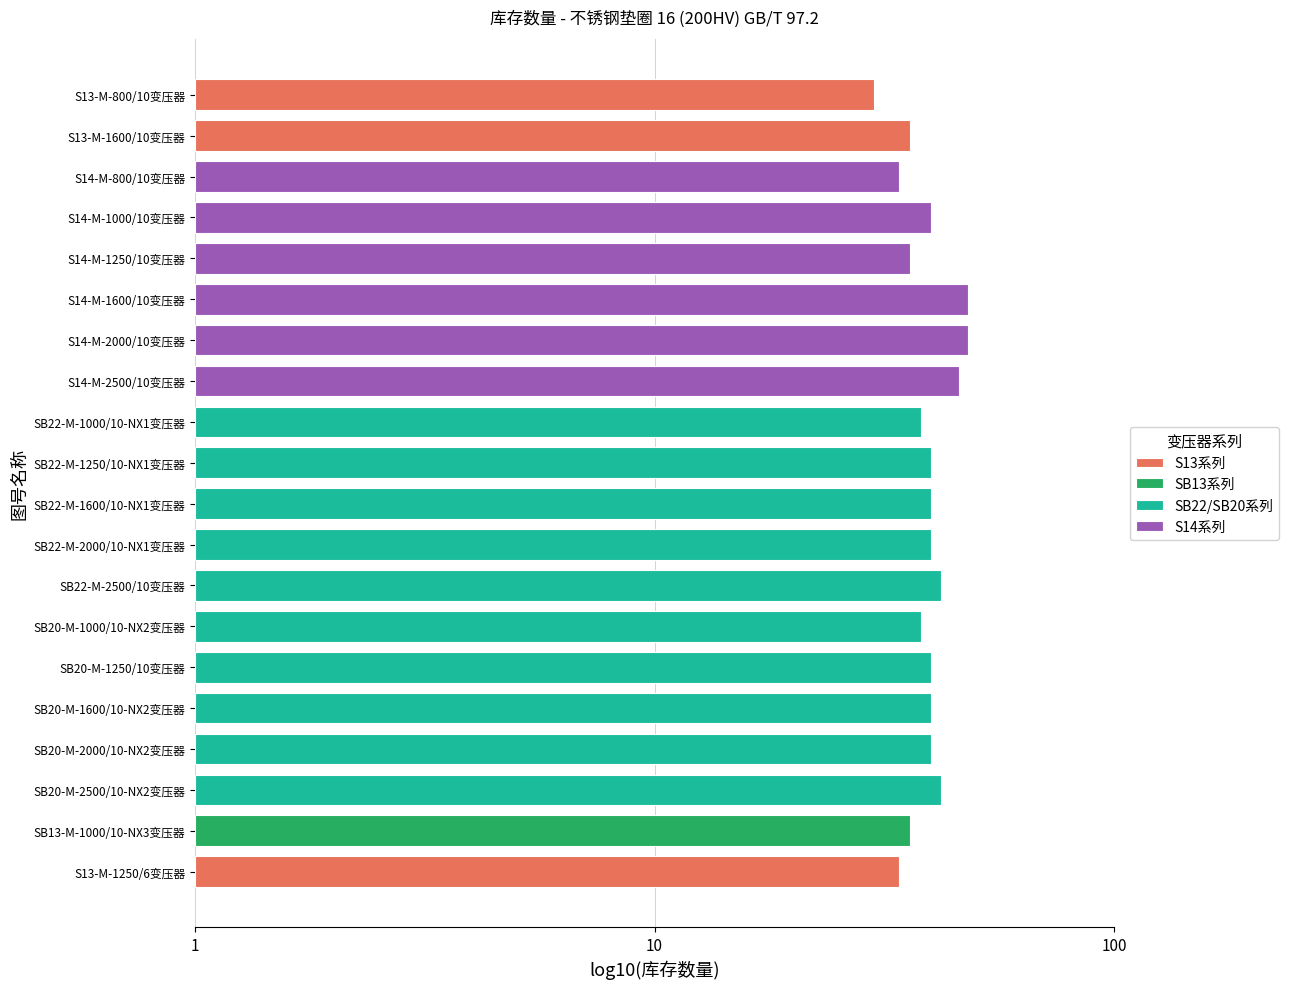

At which category does the chart reach its peak across all series?

S14-M-1600/10变压器